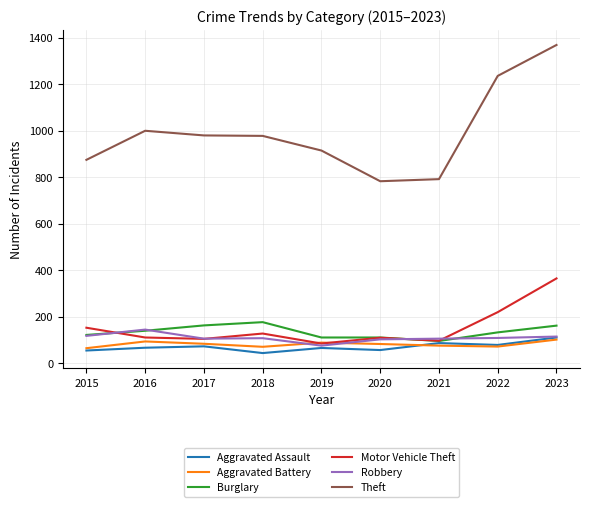

Is it true that Burglary equals 57 at 2019?

False